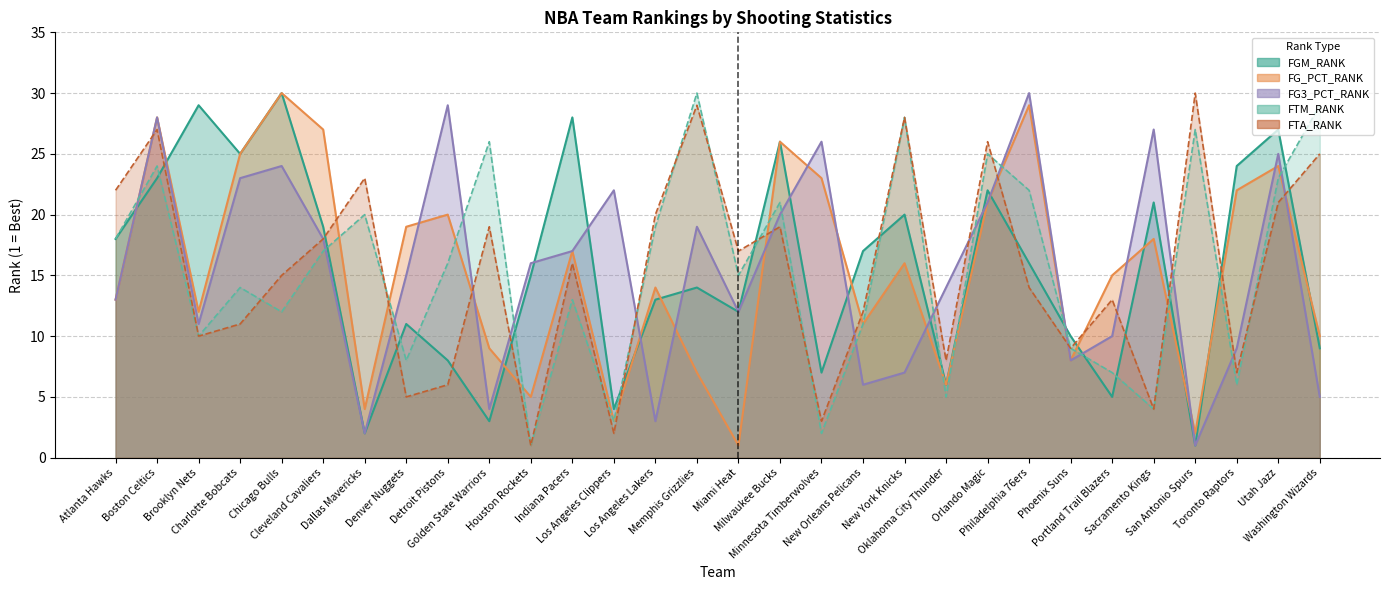

After their last crossing, which series has the higher values: FTA_RANK or FG3_PCT_RANK?

FTA_RANK